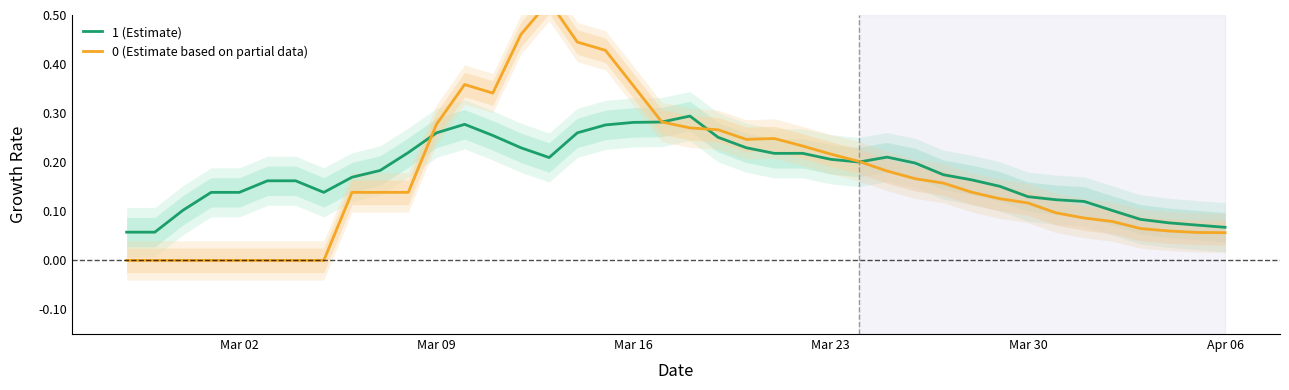

Reading right to left, extract all data points from this chart.

1 (Estimate): 0.1	0.1	0.1	0.1	0.1	0.1	0.1	0.1	0.2	0.2	0.2	0.2	0.2	0.2	0.2	0.2	0.2	0.2	0.3	0.3	0.3	0.3	0.3	0.3	0.2	0.2	0.3	0.3	0.3	0.2	0.2	0.2	0.1	0.2	0.2	0.1	0.1	0.1	0.1	0.1
0 (Estimate based on partial data): 0.1	0.1	0.1	0.1	0.1	0.1	0.1	0.1	0.1	0.1	0.2	0.2	0.2	0.2	0.2	0.2	0.2	0.2	0.3	0.3	0.3	0.4	0.4	0.4	0.5	0.5	0.3	0.4	0.3	0.1	0.1	0.1	0.0	0.0	0.0	0.0	0.0	0.0	0.0	0.0